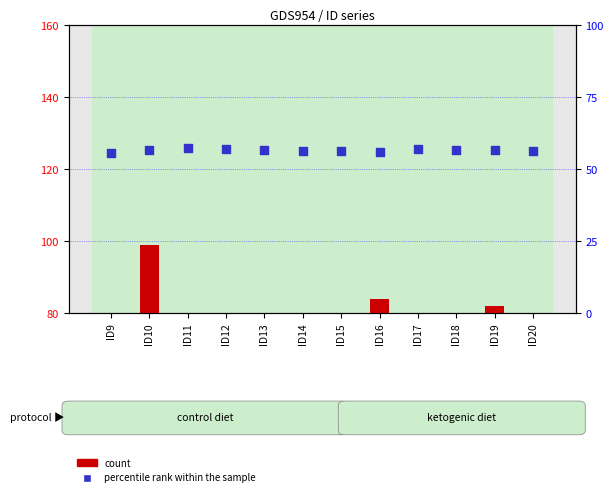

Which series has the largest total across all categories?

percentile rank within the sample